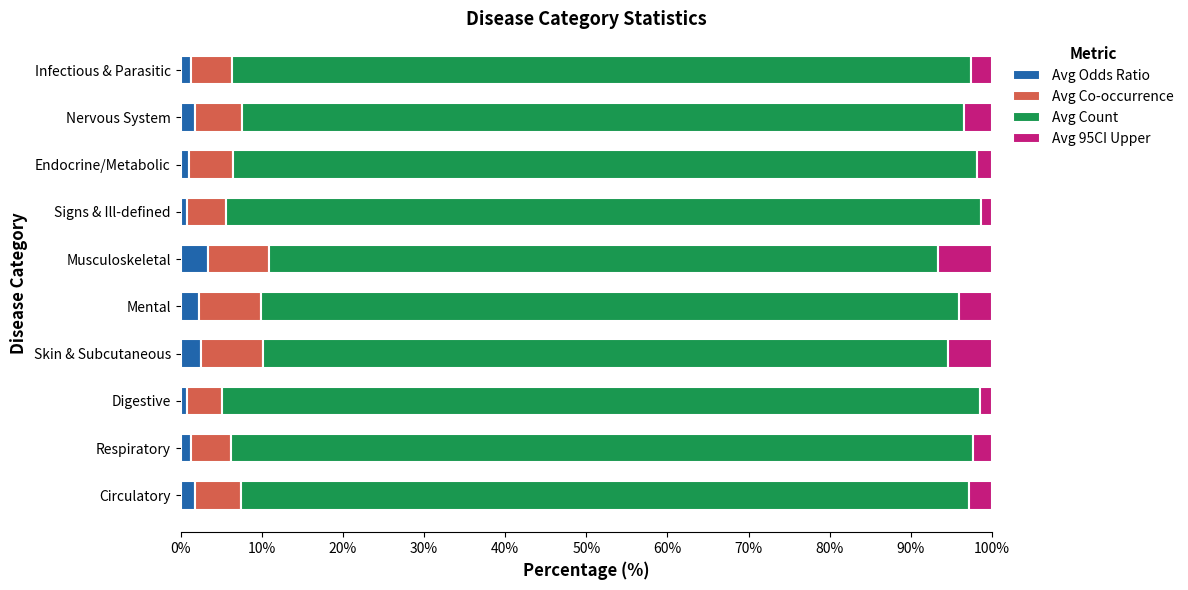

What is the maximum value for Avg Odds Ratio?

3.4